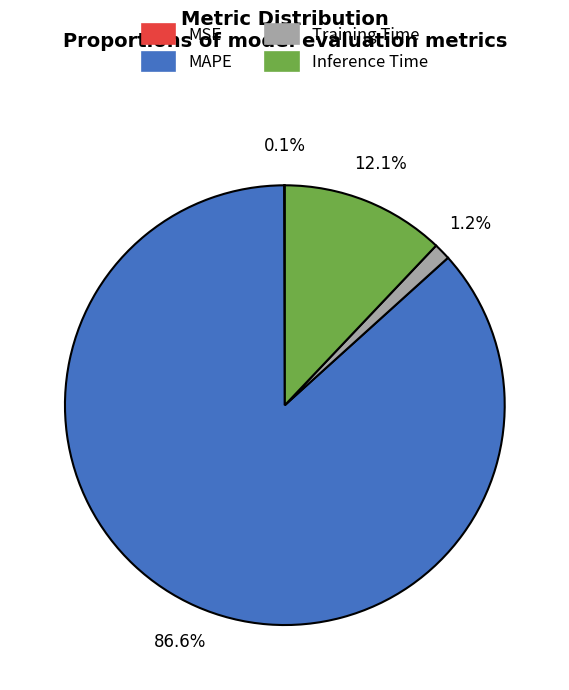

What is the largest slice in the pie chart?

MAPE